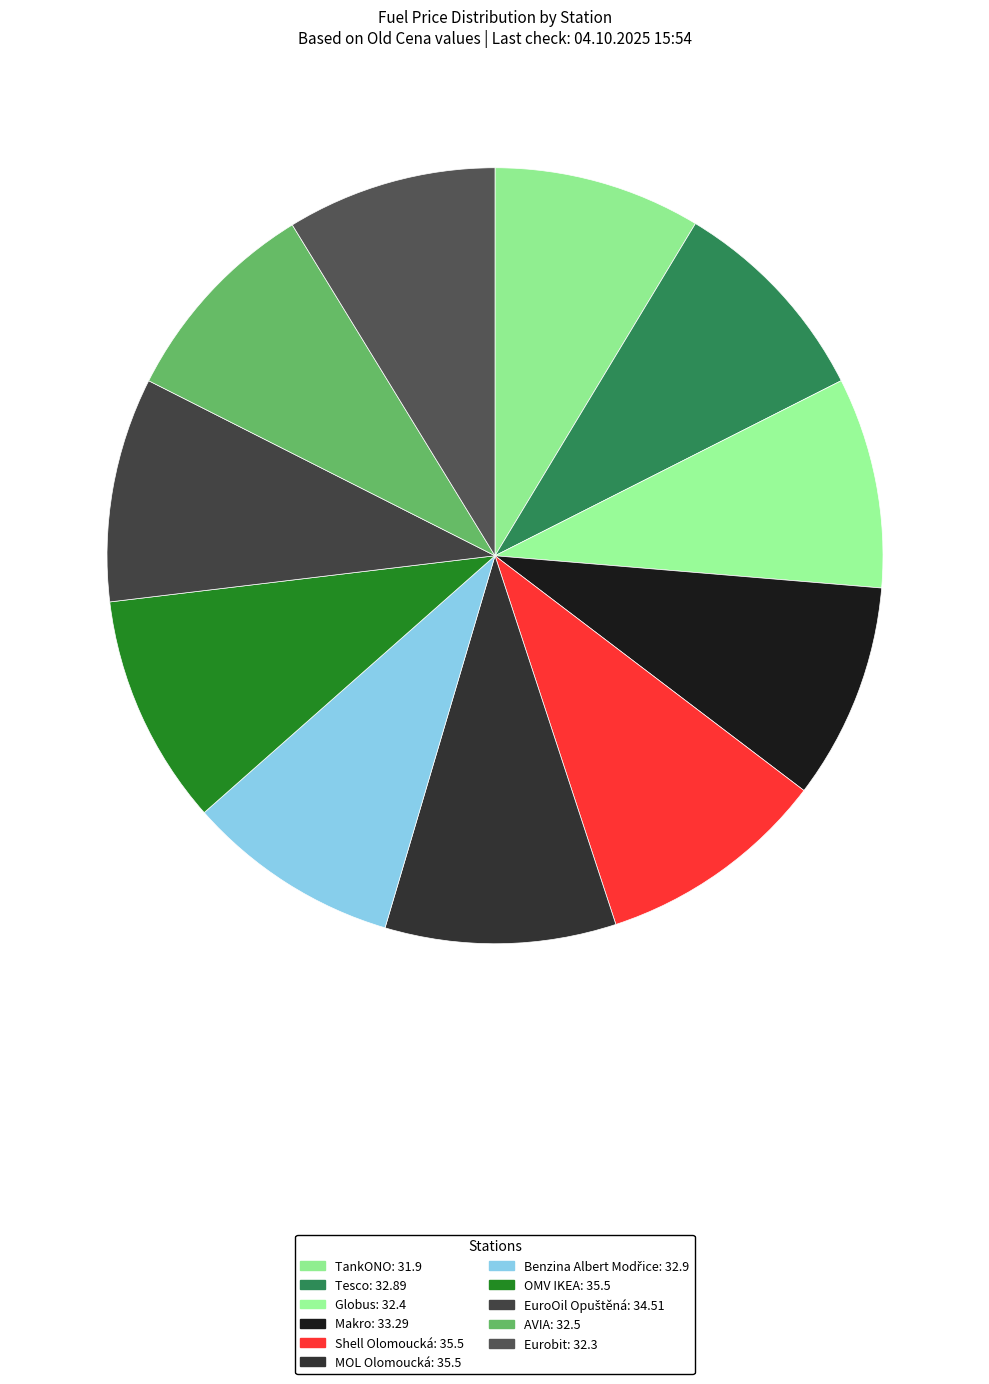

How many slices are in this pie chart?

11